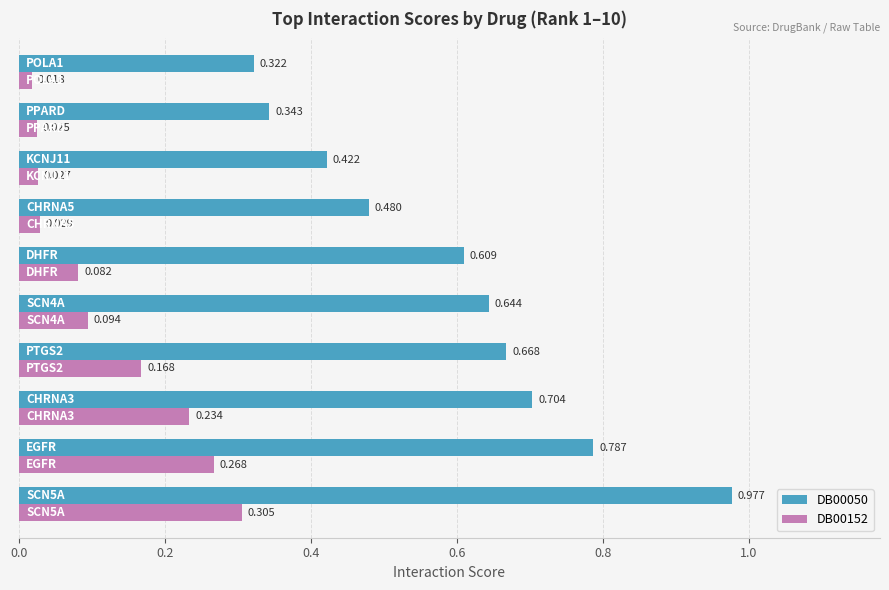

How many series are shown in this chart?

2